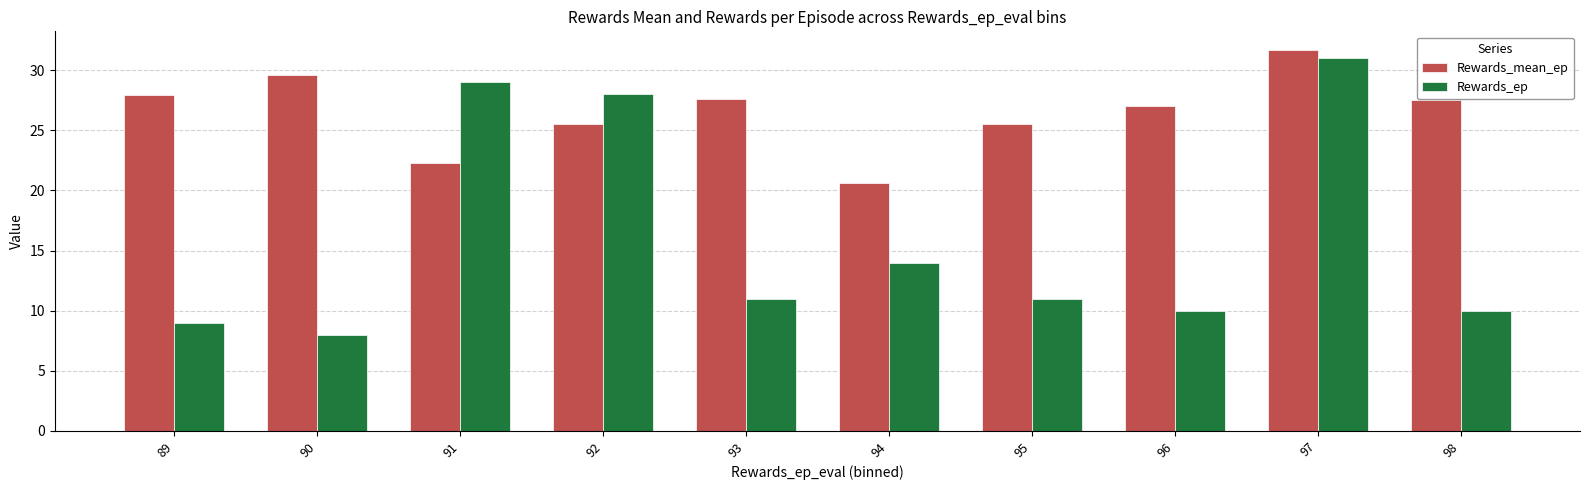

What value does the Rewards_ep series have at 96?

10.0